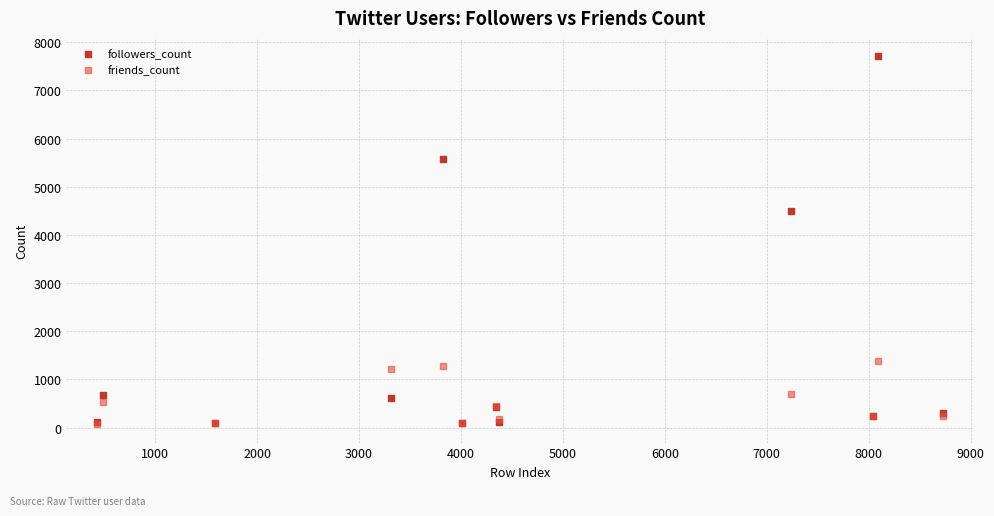

Which series contains the highest Y value?

followers_count